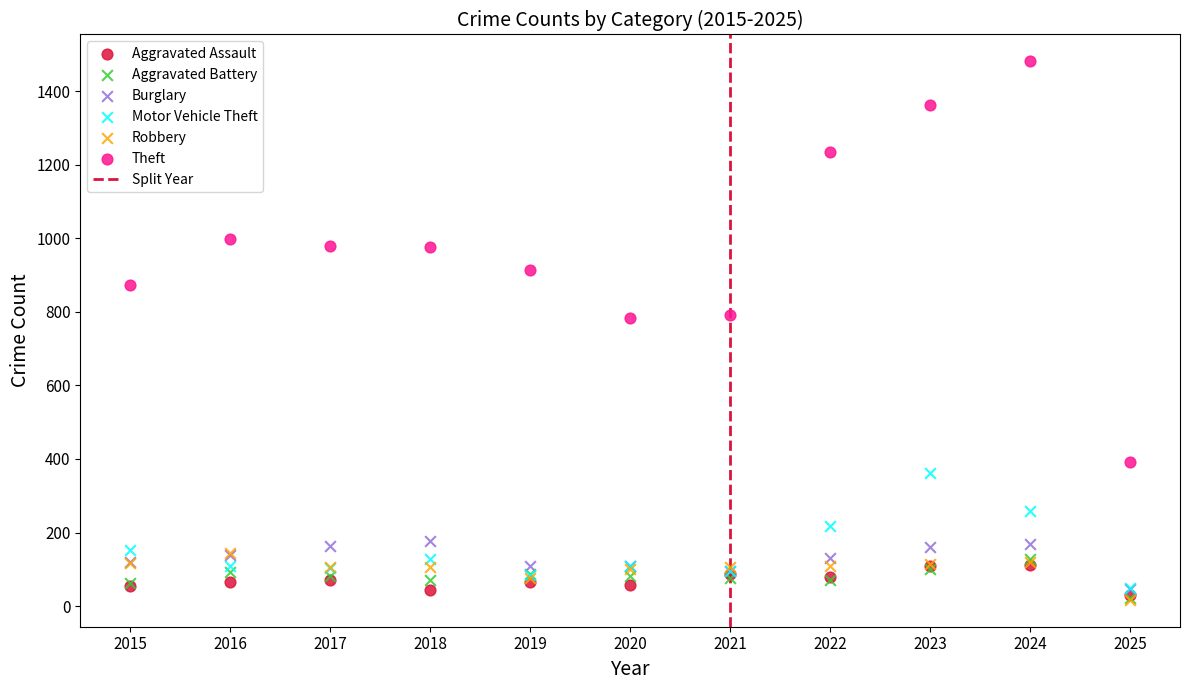

In the Theft series, what Y value is closest to 936?

914